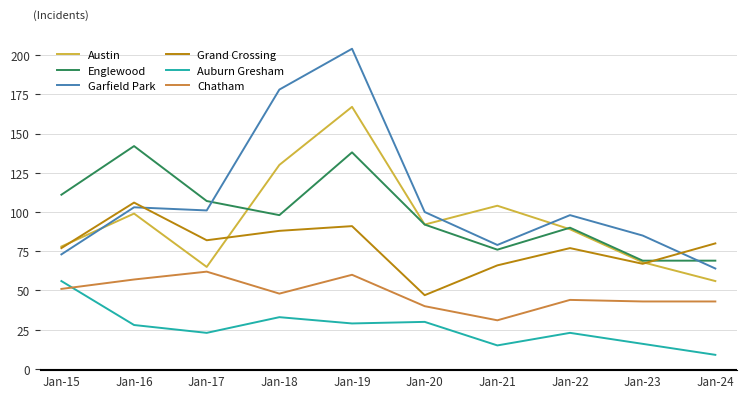

At which category is the sum across all series the highest?

Jan-19